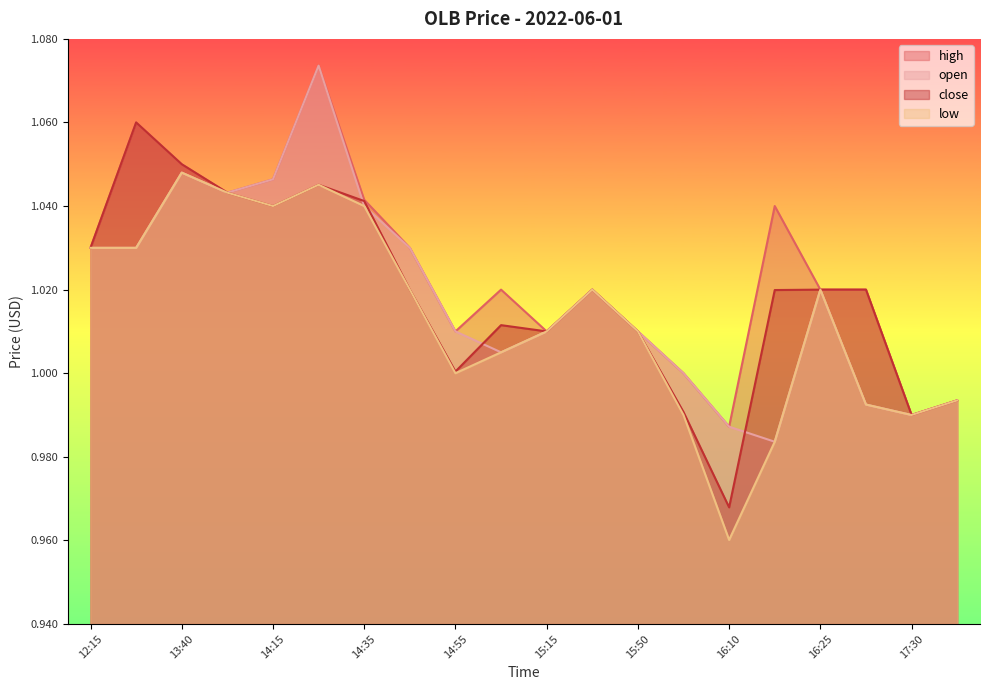

Reading left to right, extract all data points from this chart.

open: 12:15=1.0	13:30=1.0	13:40=1.0	13:50=1.0	14:15=1.0	14:25=1.1	14:35=1.0	14:50=1.0	14:55=1.0	15:00=1.0	15:15=1.0	15:20=1.0	15:50=1.0	15:55=1.0	16:10=1.0	16:20=1.0	16:25=1.0	16:35=1.0	17:30=1.0	18:15=1.0
high: 12:15=1.0	13:30=1.1	13:40=1.1	13:50=1.0	14:15=1.0	14:25=1.1	14:35=1.0	14:50=1.0	14:55=1.0	15:00=1.0	15:15=1.0	15:20=1.0	15:50=1.0	15:55=1.0	16:10=1.0	16:20=1.0	16:25=1.0	16:35=1.0	17:30=1.0	18:15=1.0
low: 12:15=1.0	13:30=1.0	13:40=1.0	13:50=1.0	14:15=1.0	14:25=1.0	14:35=1.0	14:50=1.0	14:55=1.0	15:00=1.0	15:15=1.0	15:20=1.0	15:50=1.0	15:55=1.0	16:10=1.0	16:20=1.0	16:25=1.0	16:35=1.0	17:30=1.0	18:15=1.0
close: 12:15=1.0	13:30=1.1	13:40=1.1	13:50=1.0	14:15=1.0	14:25=1.0	14:35=1.0	14:50=1.0	14:55=1.0	15:00=1.0	15:15=1.0	15:20=1.0	15:50=1.0	15:55=1.0	16:10=1.0	16:20=1.0	16:25=1.0	16:35=1.0	17:30=1.0	18:15=1.0